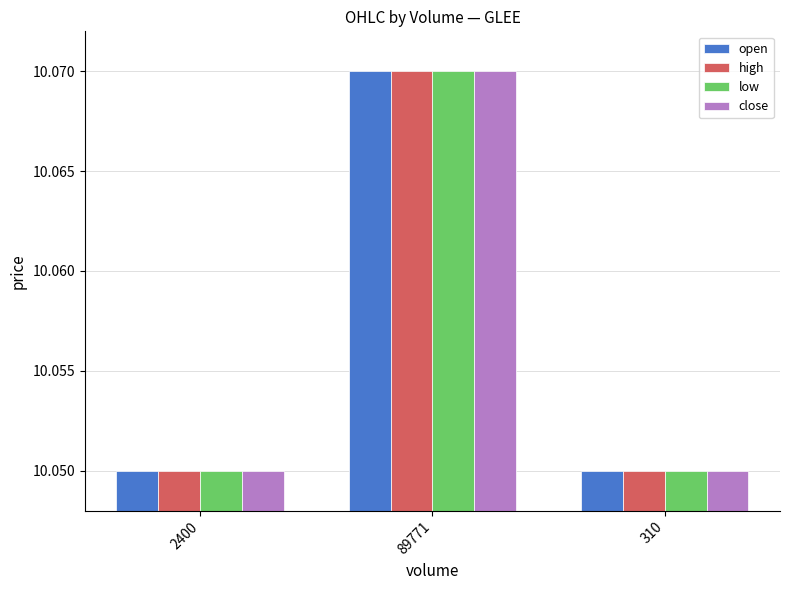

What is the sum of all high values?

30.2